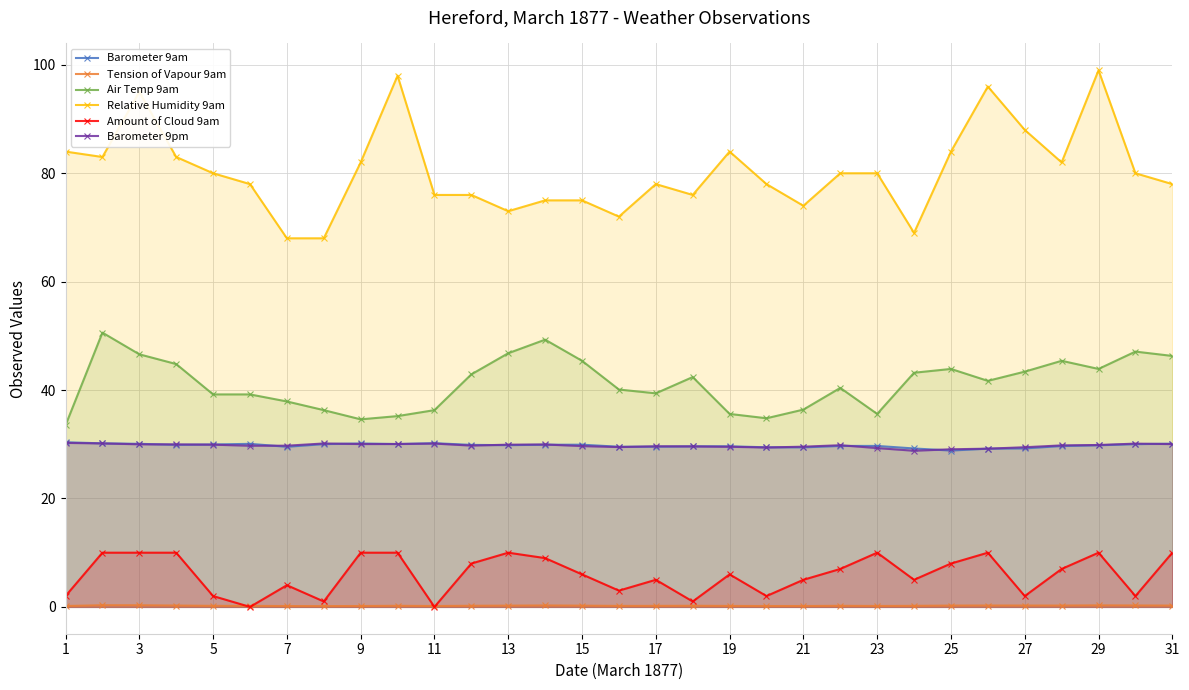

In Barometer 9am, how many points are higher than both neighbors (excluding endpoints)?

5